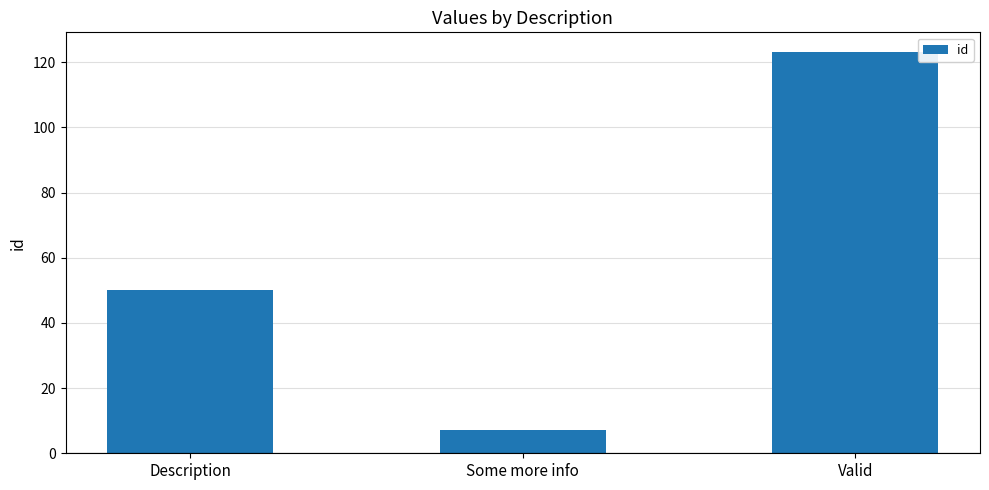

What is the label of the 3rd bar from the left?

Valid